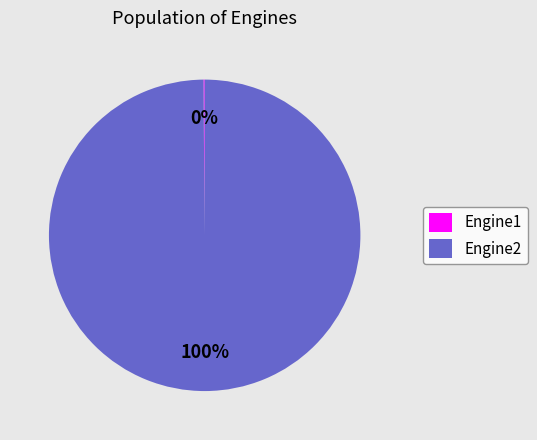

To the nearest percent, what percentage of the pie is Engine2?

100%